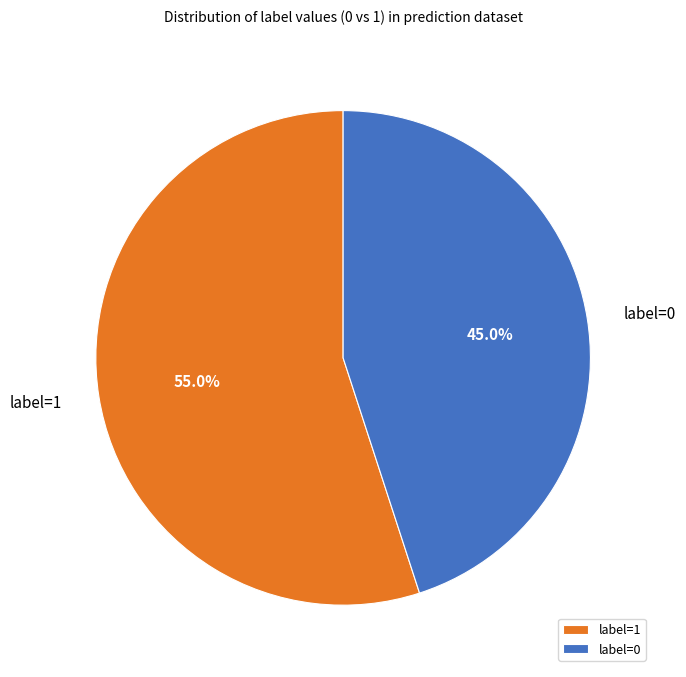

Which has a higher value, label=1 or label=0?

label=1